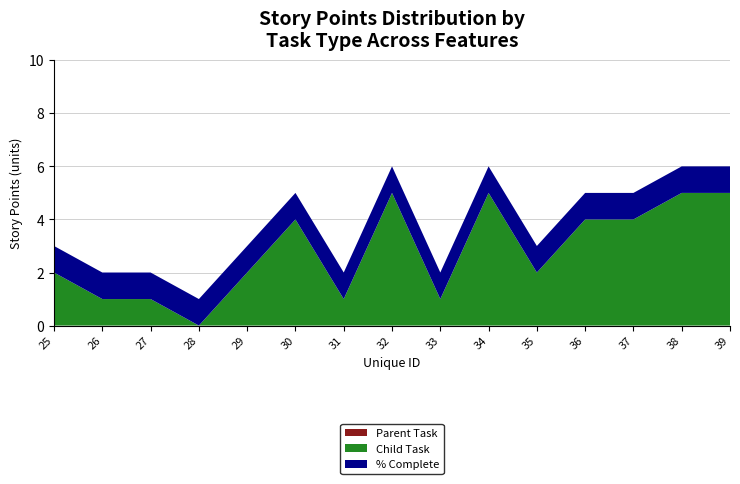

Reading left to right, transcribe all the data shown in this chart.

Parent Task: 25=0	26=0	27=0	28=0	29=0	30=0	31=0	32=0	33=0	34=0	35=0	36=0	37=0	38=0	39=0
Child Task: 25=2	26=1	27=1	28=0	29=2	30=4	31=1	32=5	33=1	34=5	35=2	36=4	37=4	38=5	39=5
% Complete: 25=1	26=1	27=1	28=1	29=1	30=1	31=1	32=1	33=1	34=1	35=1	36=1	37=1	38=1	39=1